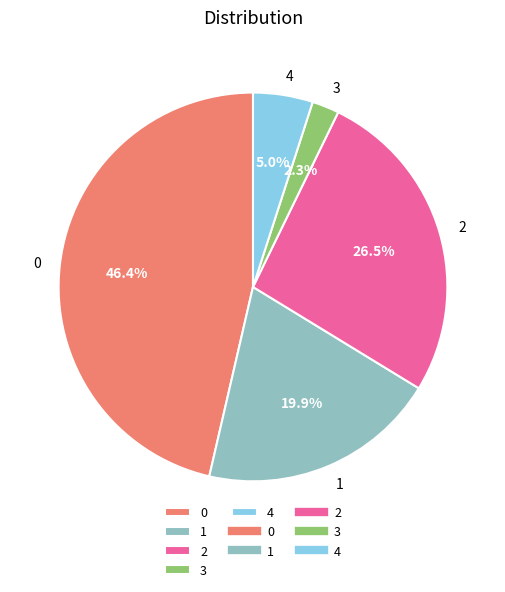

What is the ratio of the value at 2 to the value at 0?

0.6